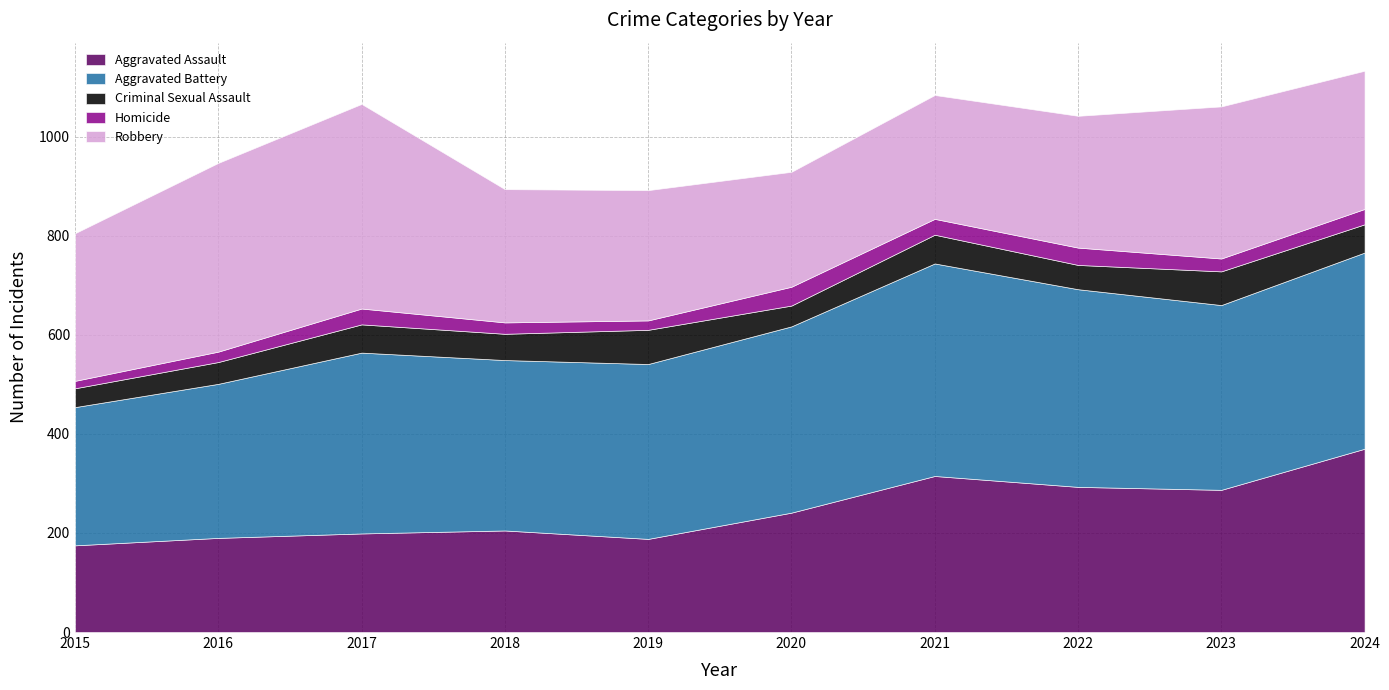

What is the difference between the second highest and second lowest values in the Criminal Sexual Assault series?

26